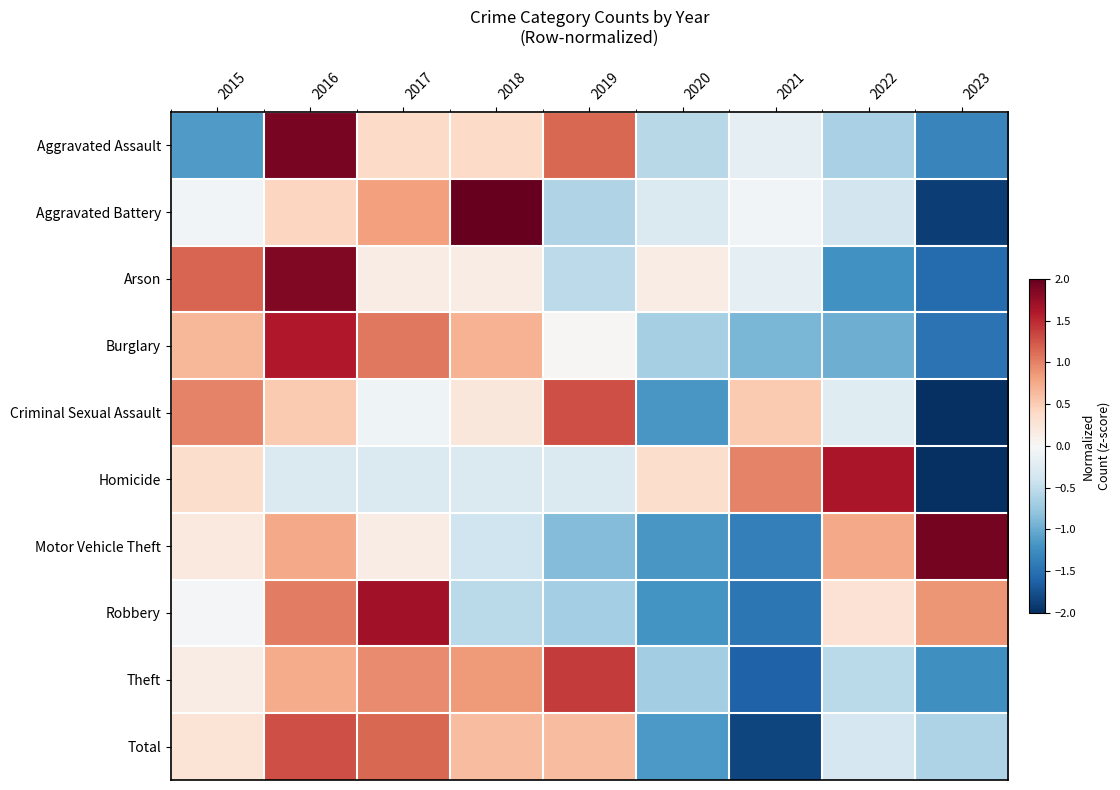

What is the total value across all series at 2020?

-6.4